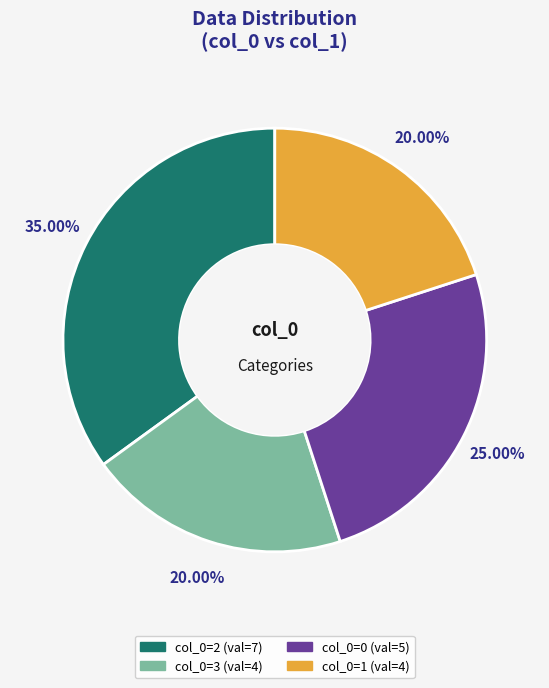

Is there a majority slice in this chart?

No